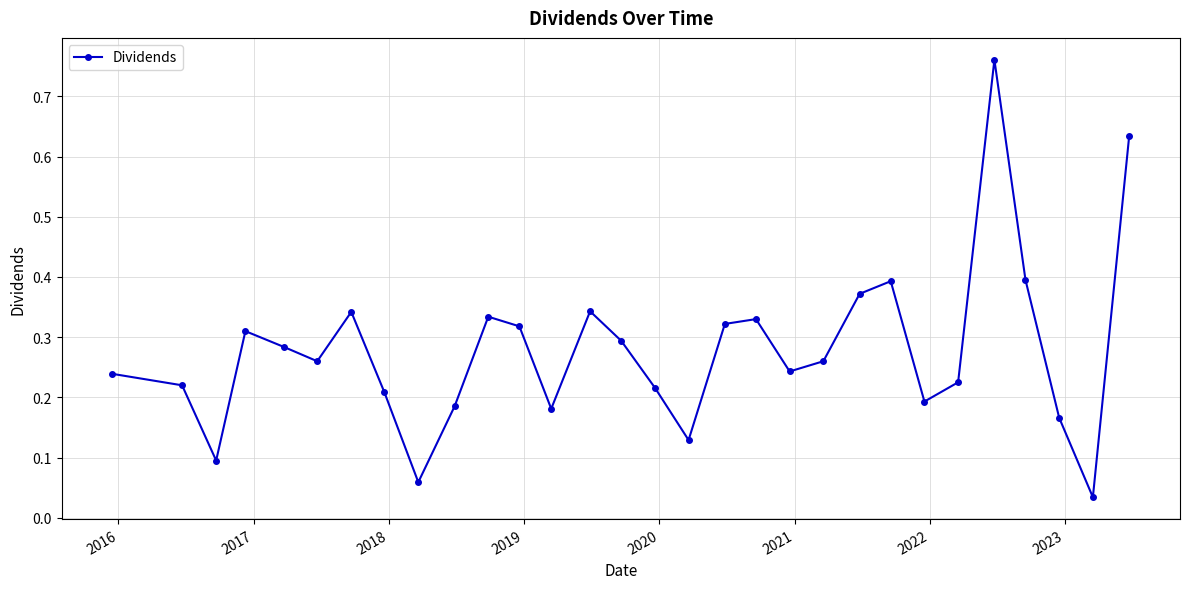

How many interior local valleys (lower than both neighbors) does the data have?

8